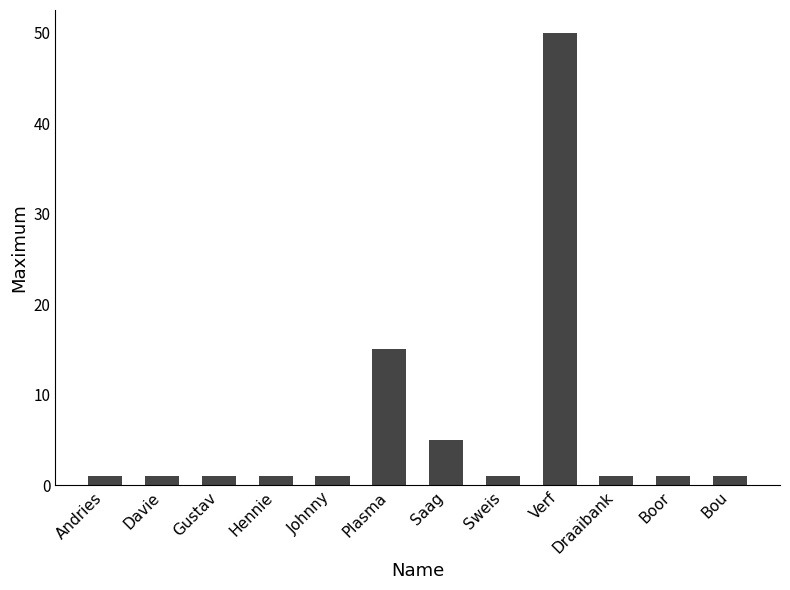

Which category has the highest value across all series?

Verf